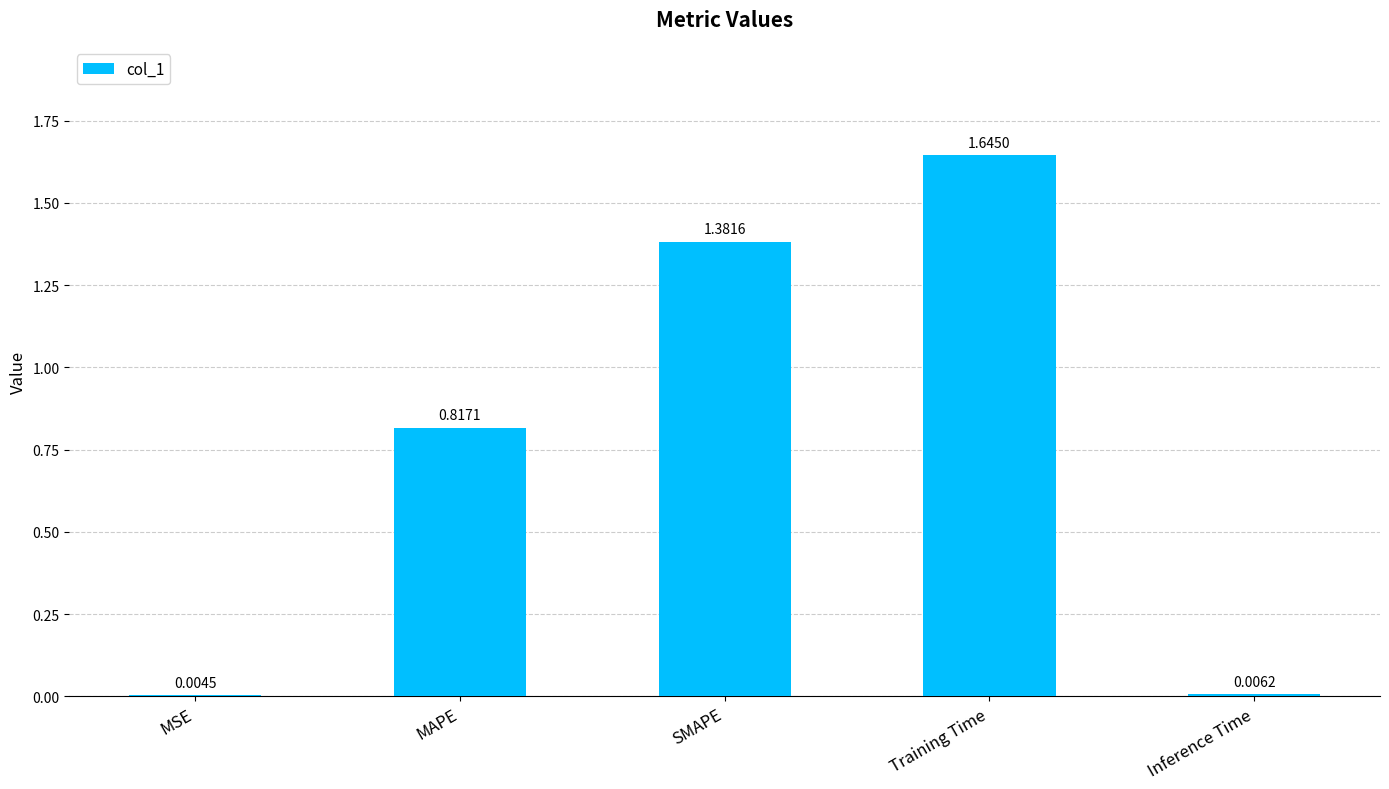

At which category does the chart reach its peak across all series?

Training Time